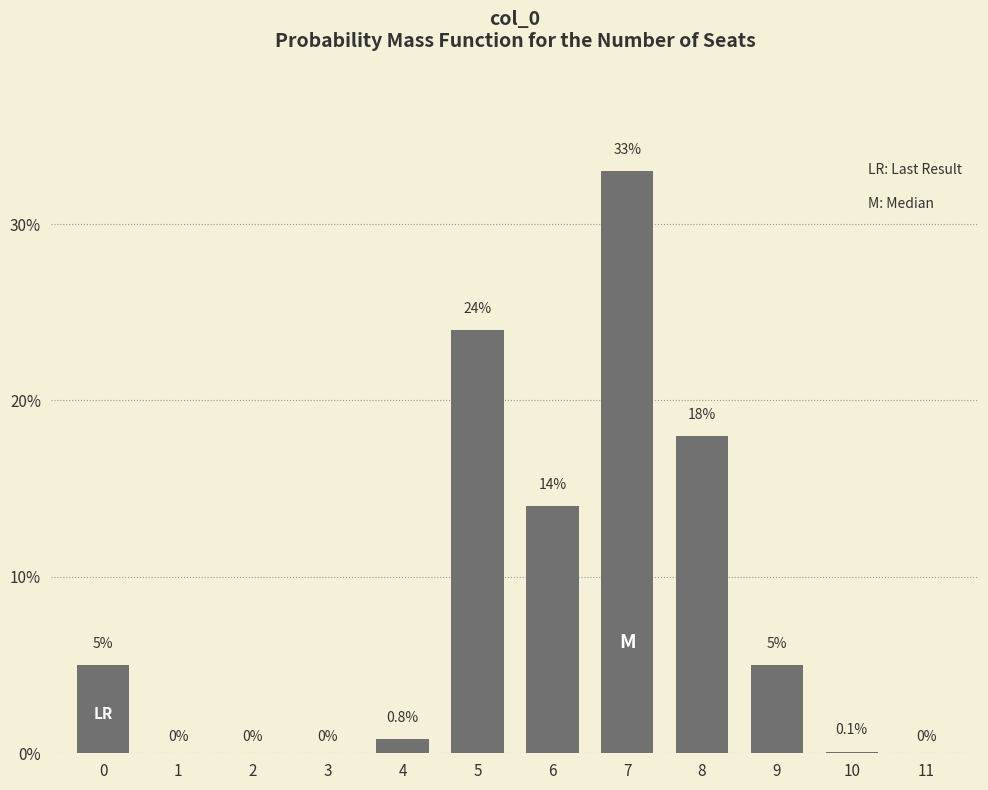

Reading right to left, extract all data points from this chart.

11=0.0	10=0.1	9=5.0	8=18.0	7=33.0	6=14.0	5=24.0	4=0.8	3=0.0	2=0.0	1=0.0	0=5.0